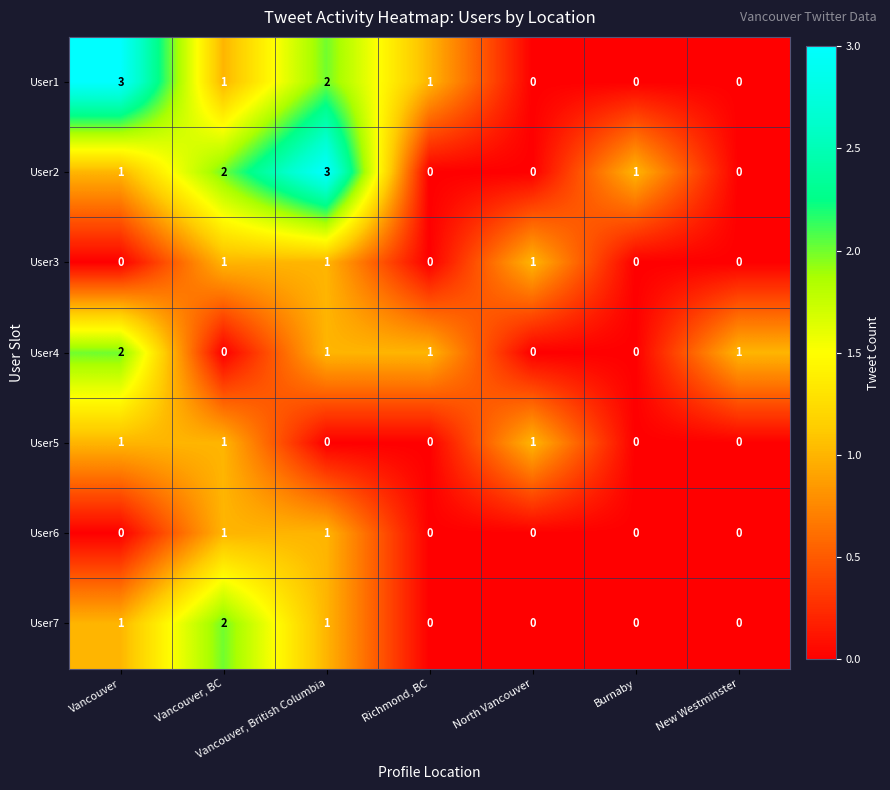

How many distinct data groups are displayed?

7